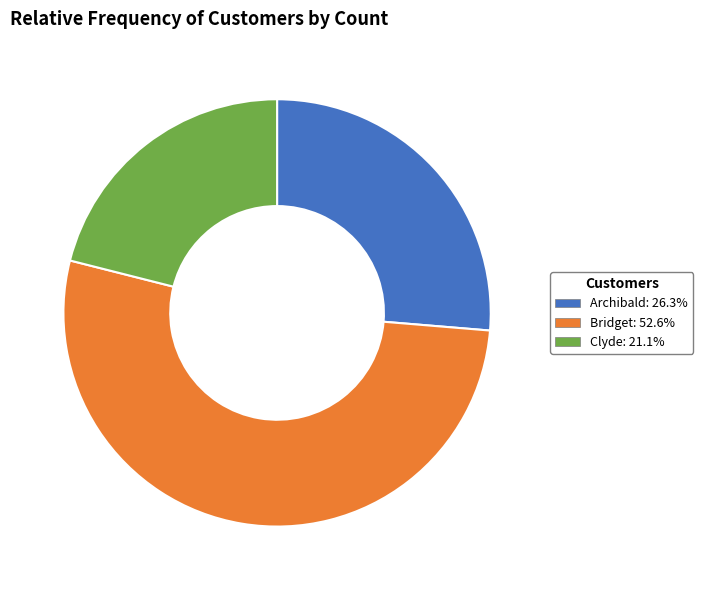

Which has a higher value, Bridget or Archibald?

Bridget